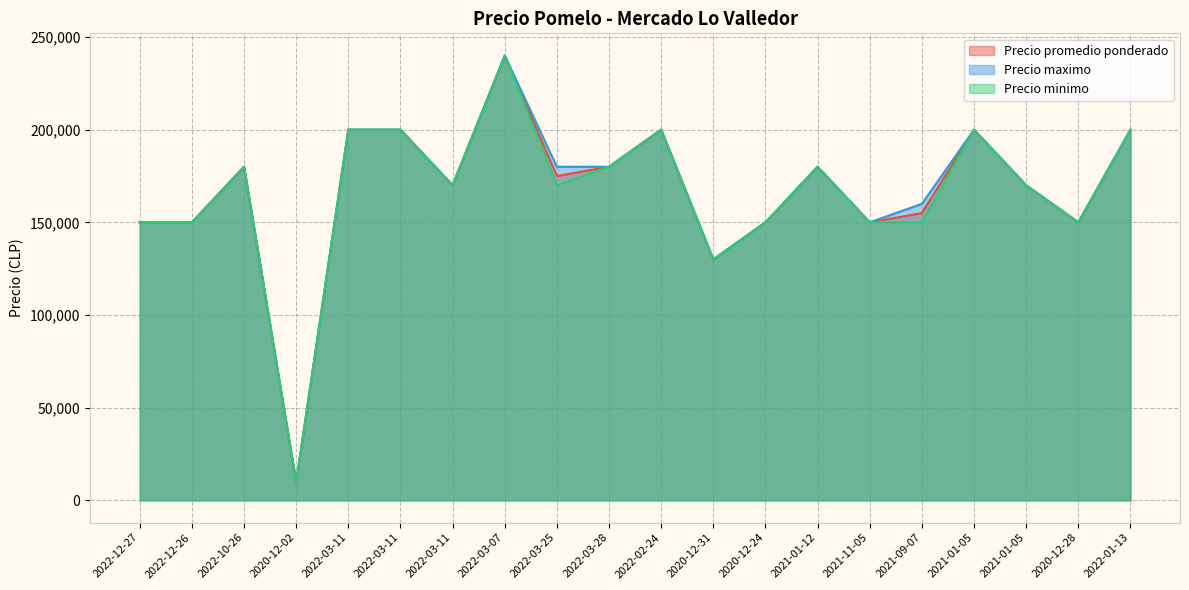

What is the sum of the Precio minimo values at 2021-01-05 and 2022-01-13?

400000